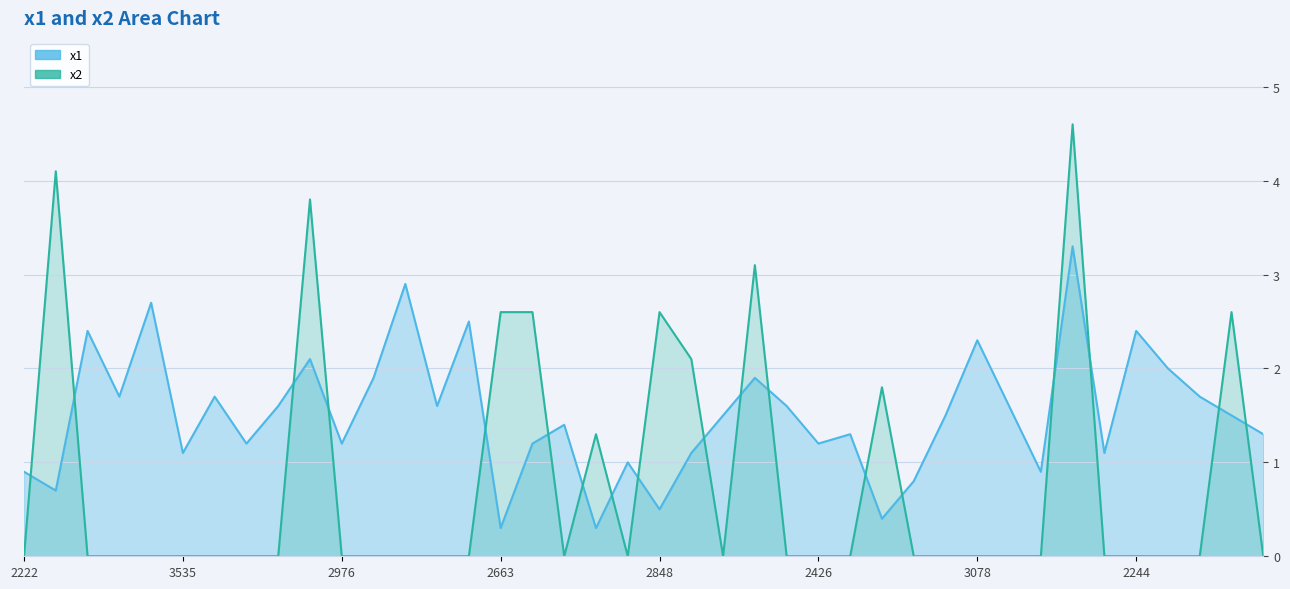

What is the label of the 40th point from the left?

39